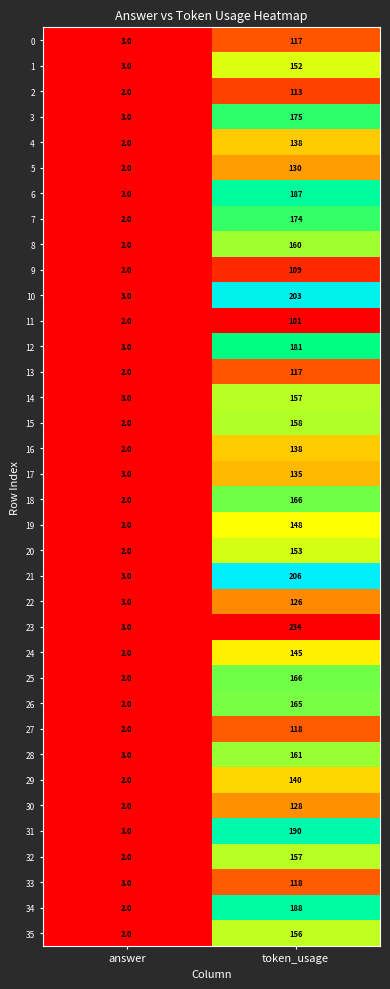

What is the difference between the highest and lowest values at answer?

1